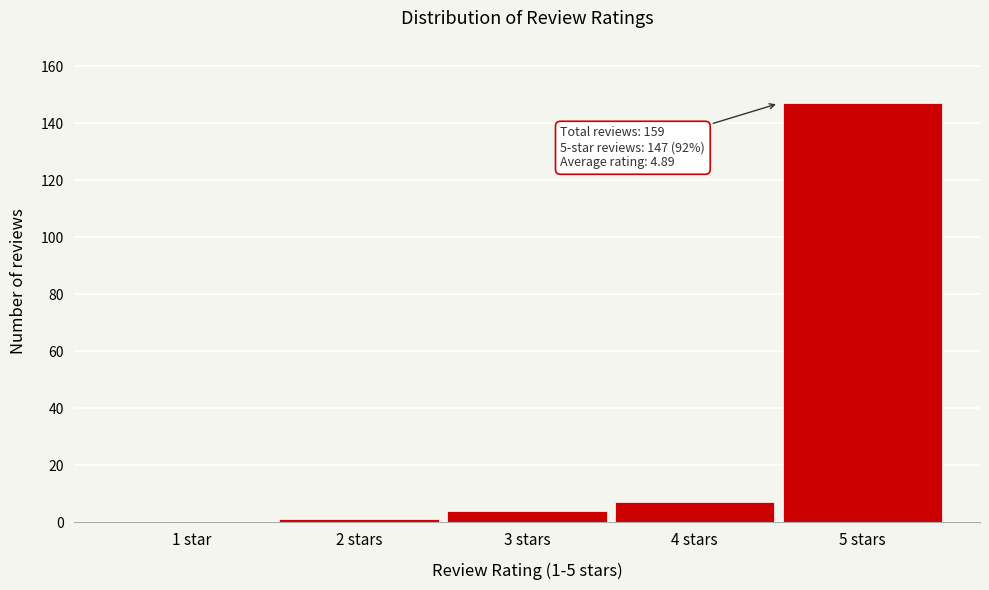

Which category has the highest value across all series?

5 stars